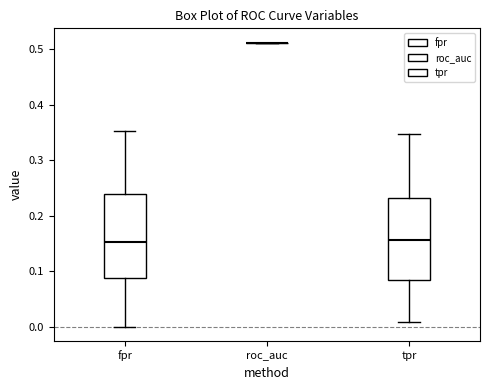

Reading left to right, transcribe this box plot: for each box, give where its median line is, the range the box spans, and where its two whiskers end, as read against the y-axis. The values are not printed on the chart, so give them approximately, as read against the axis.

fpr: median 0.15, box 0.09 to 0.24, whiskers 0.00 to 0.35
roc_auc: box collapsed to a line at 0.51, whiskers 0.51 to 0.51
tpr: median 0.16, box 0.08 to 0.23, whiskers 0.01 to 0.35